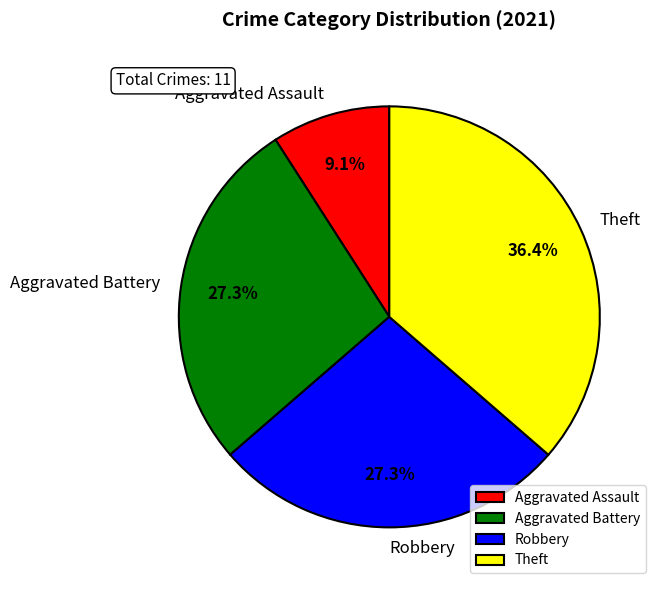

How many segments does this pie chart have?

4